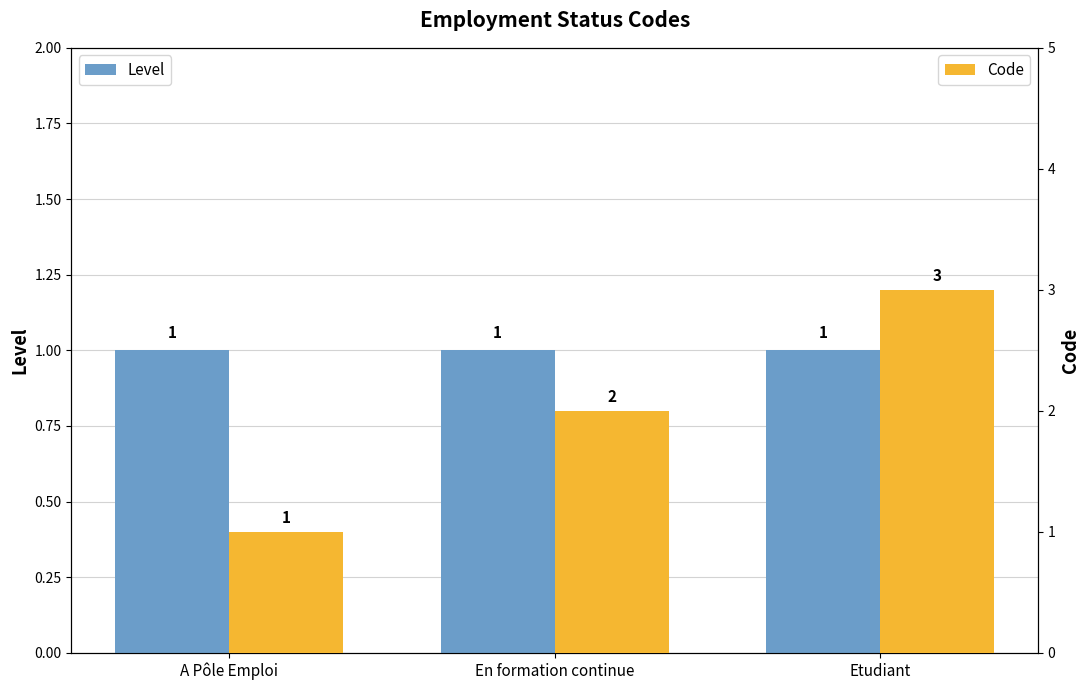

Is it true that Code equals 3 at Etudiant?

True